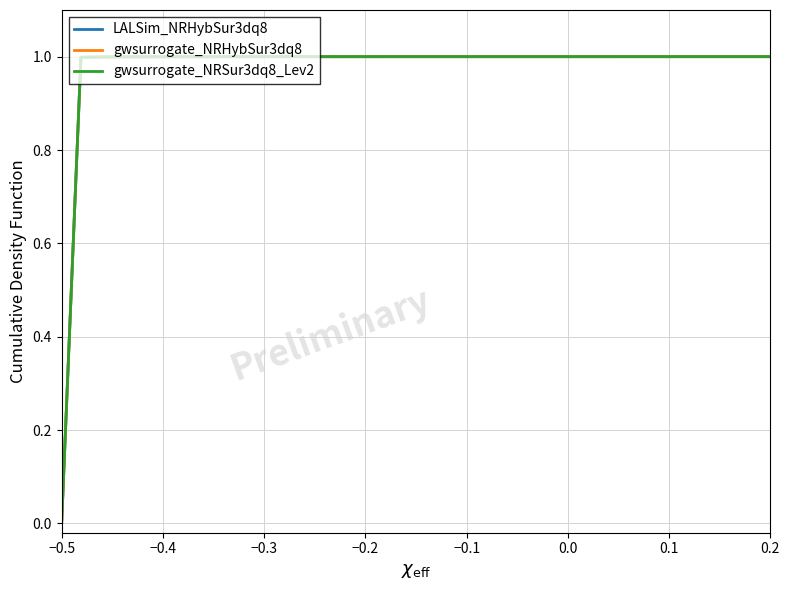

True or false: gwsurrogate_NRSur3dq8_Lev2 and gwsurrogate_NRHybSur3dq8 cross at least once.

False